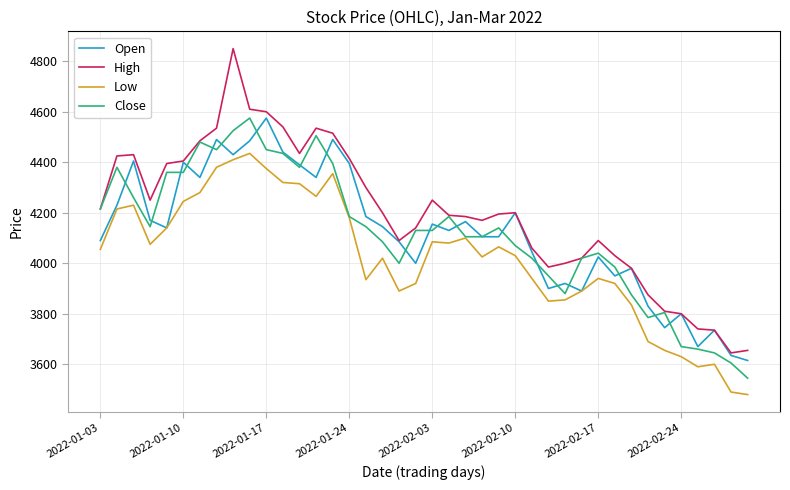

What is the lowest value of the High series?

3645